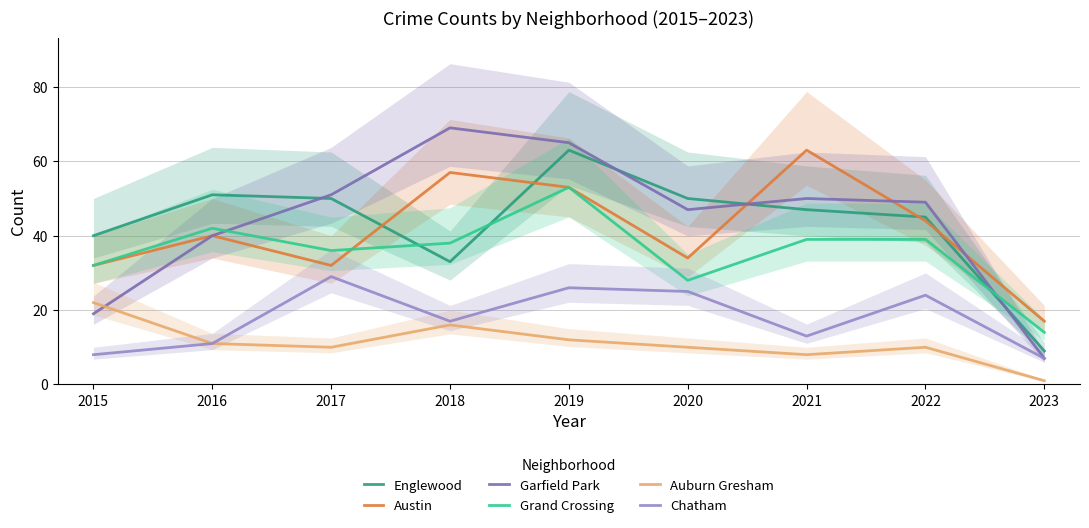

Where is Austin nearest to the value 40?

2016